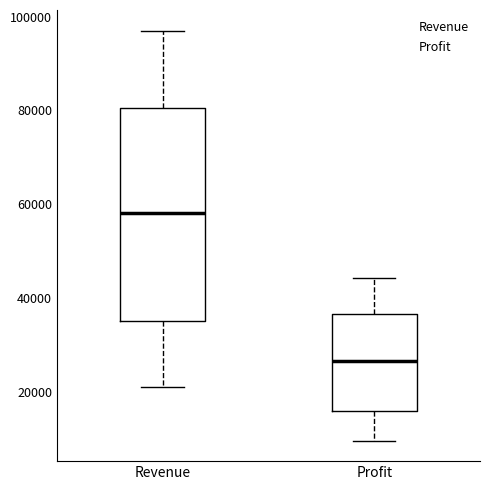

Reading left to right, read every box against the y-axis: the position of its median line, the range the box covers, and the ends of its whiskers. The values are not printed on the chart, so give them approximately, as read against the axis.

Revenue: median 58000, box 36000 to 80000, whiskers 20000 to 98000
Profit: median 26000, box 16000 to 36000, whiskers 10000 to 44000